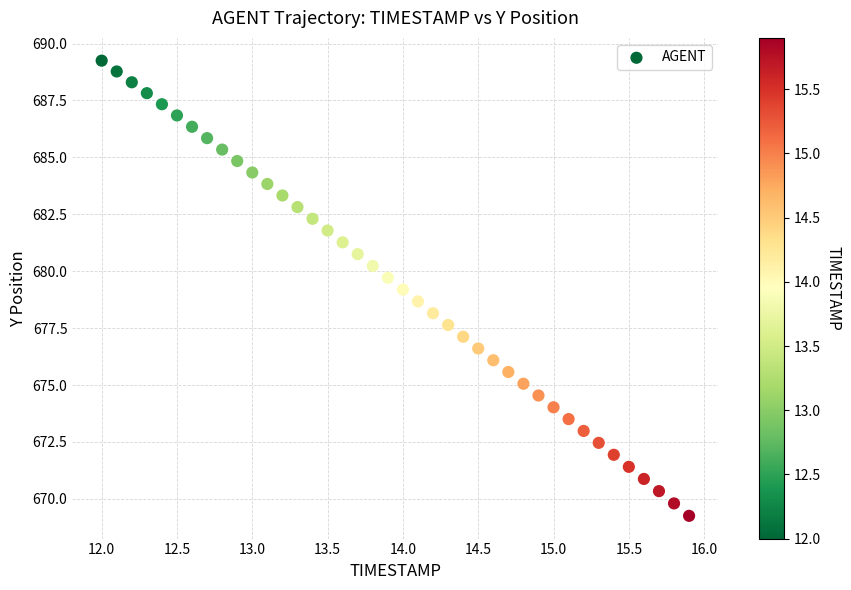

What is the range of Y values (max minus min)?

20.0